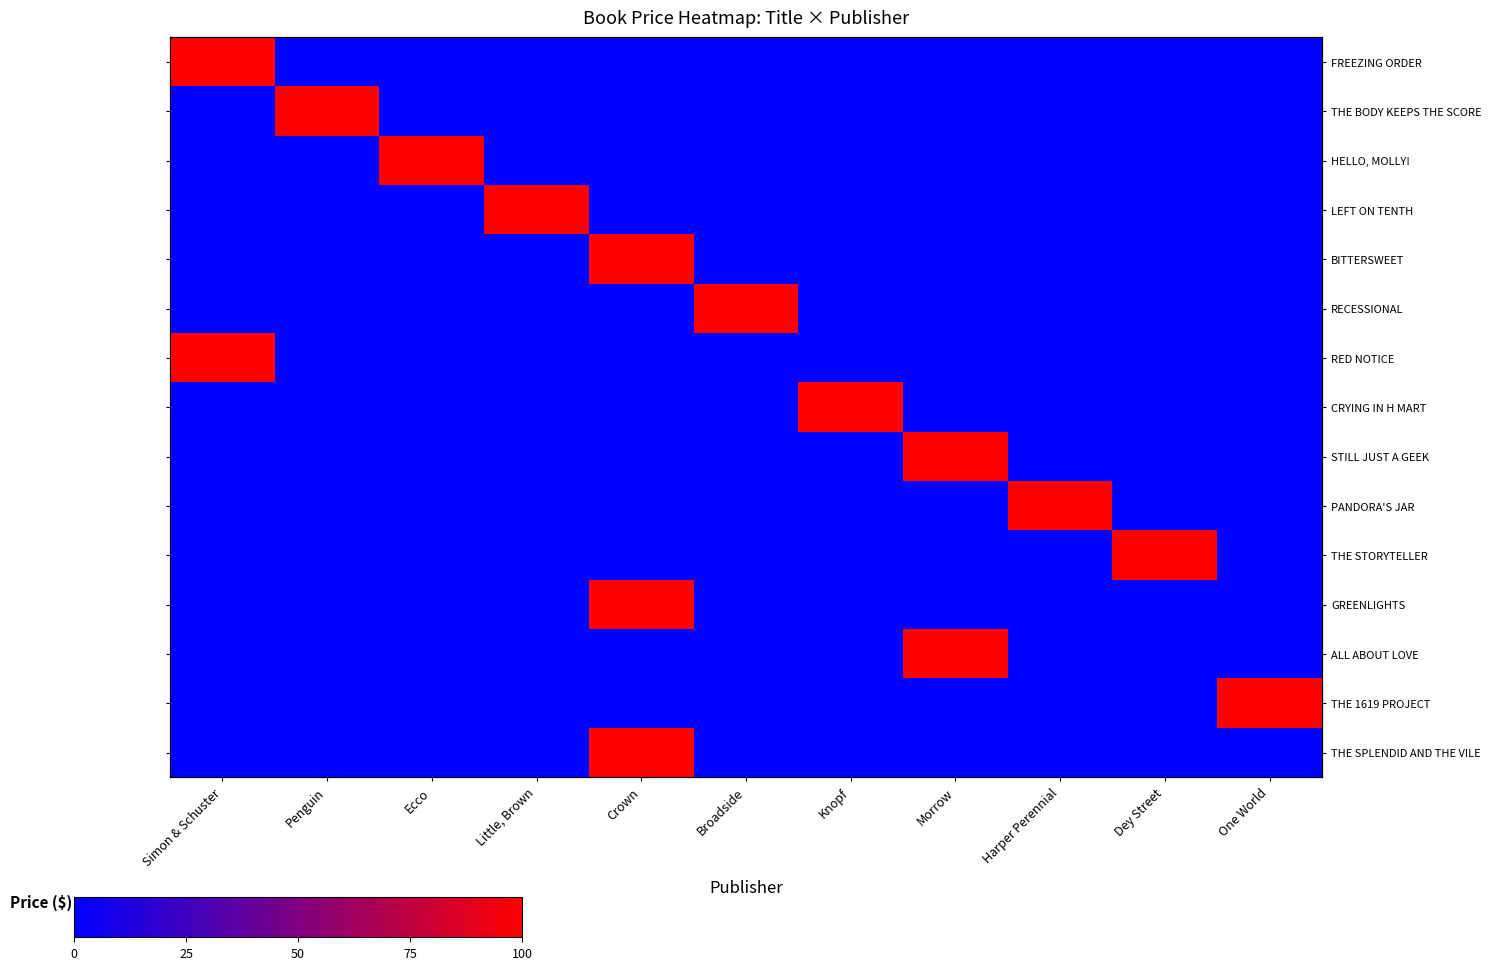

How many positive values does the CRYING IN H MART series have?

1